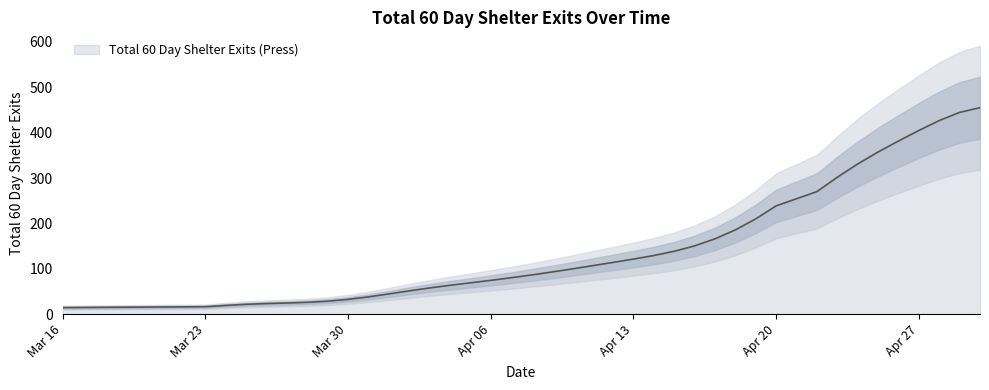

What is the label of the 23rd point from the right?

2024-04-07